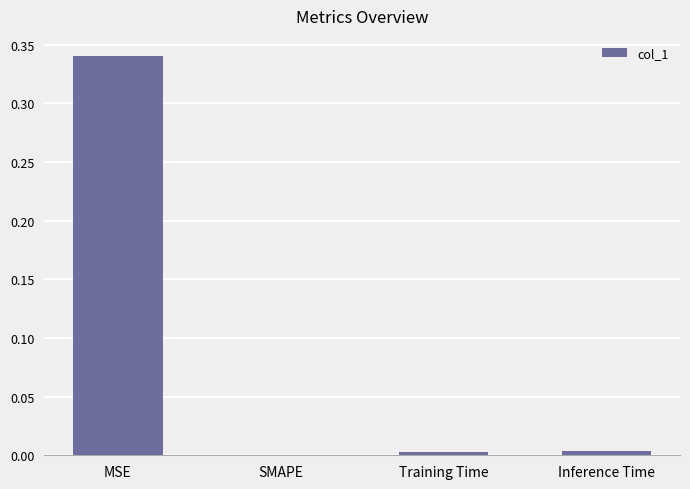

Which has a higher value, SMAPE or MSE?

MSE